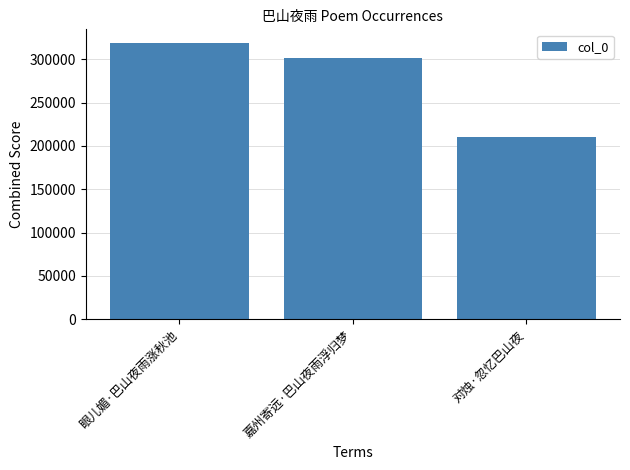

What is the approximate value at 眼儿媚·巴山夜雨涨秋池, to the nearest 50?

318500